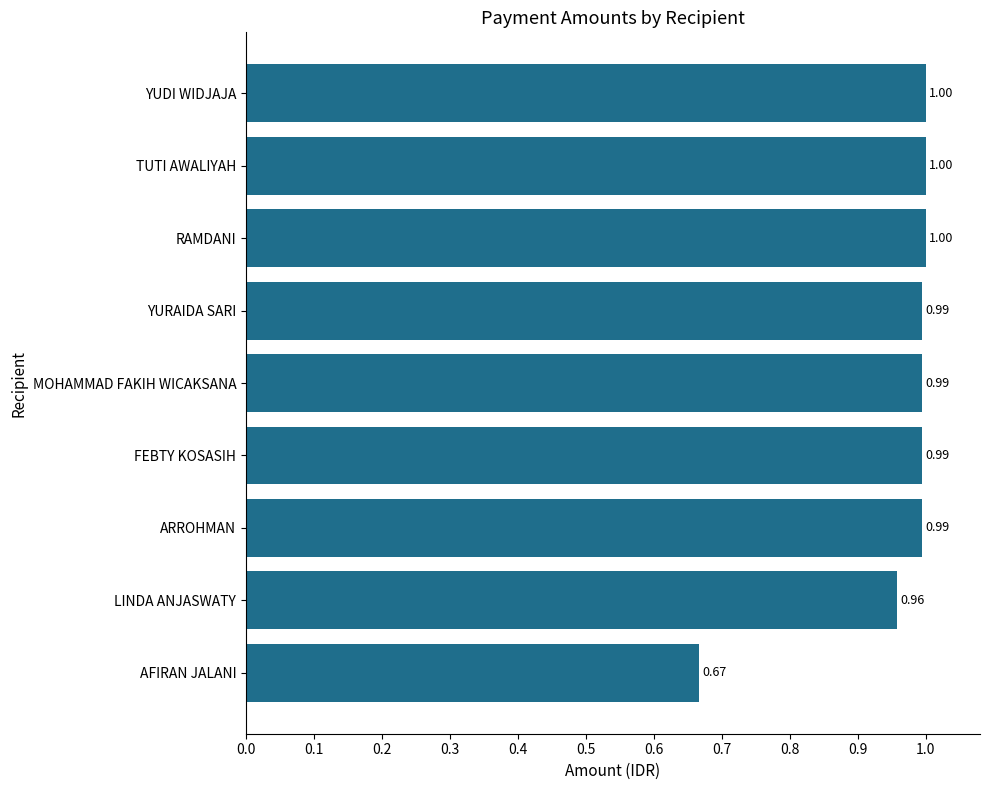

Which has a higher value, LINDA ANJASWATY or YURAIDA SARI?

YURAIDA SARI